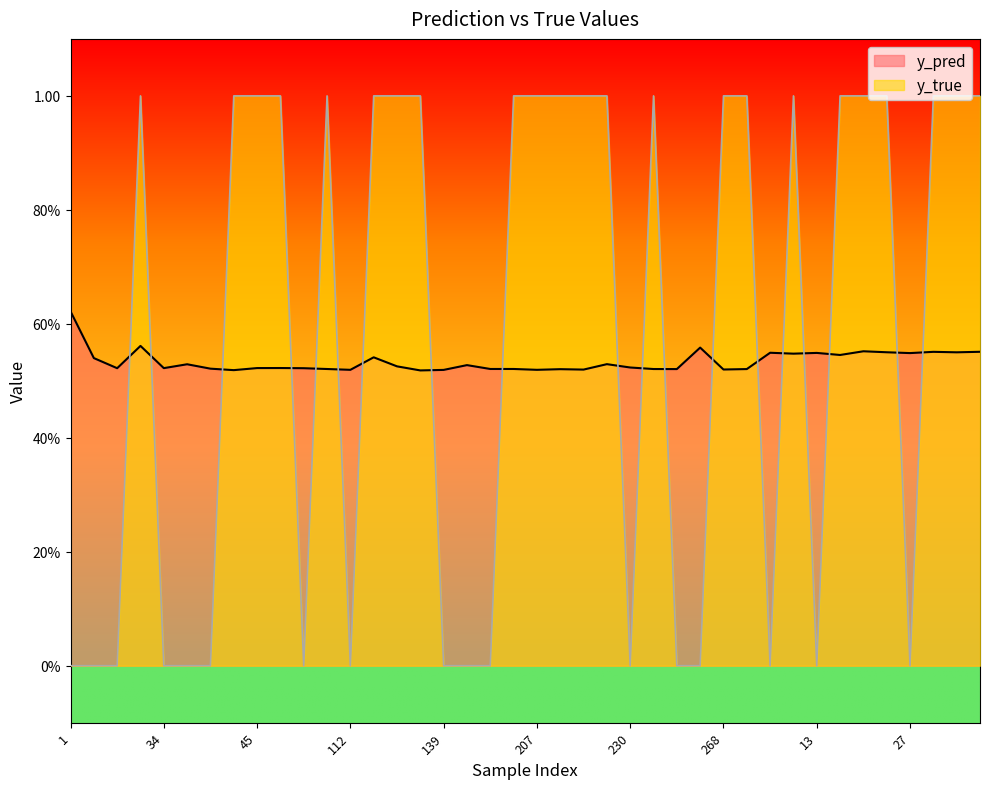

Reading right to left, what are all the values shown in this chart?

y_pred: 0.6	0.5	0.6	0.5	0.6	0.6	0.5	0.5	0.5	0.5	0.5	0.5	0.6	0.5	0.5	0.5	0.5	0.5	0.5	0.5	0.5	0.5	0.5	0.5	0.5	0.5	0.5	0.5	0.5	0.5	0.5	0.5	0.5	0.5	0.5	0.5	0.6	0.5	0.5	0.6
y_true: 1.0	1.0	1.0	0.0	1.0	1.0	1.0	0.0	1.0	0.0	1.0	1.0	0.0	0.0	1.0	0.0	1.0	1.0	1.0	1.0	1.0	0.0	0.0	0.0	1.0	1.0	1.0	0.0	1.0	0.0	1.0	1.0	1.0	0.0	0.0	0.0	1.0	0.0	0.0	0.0